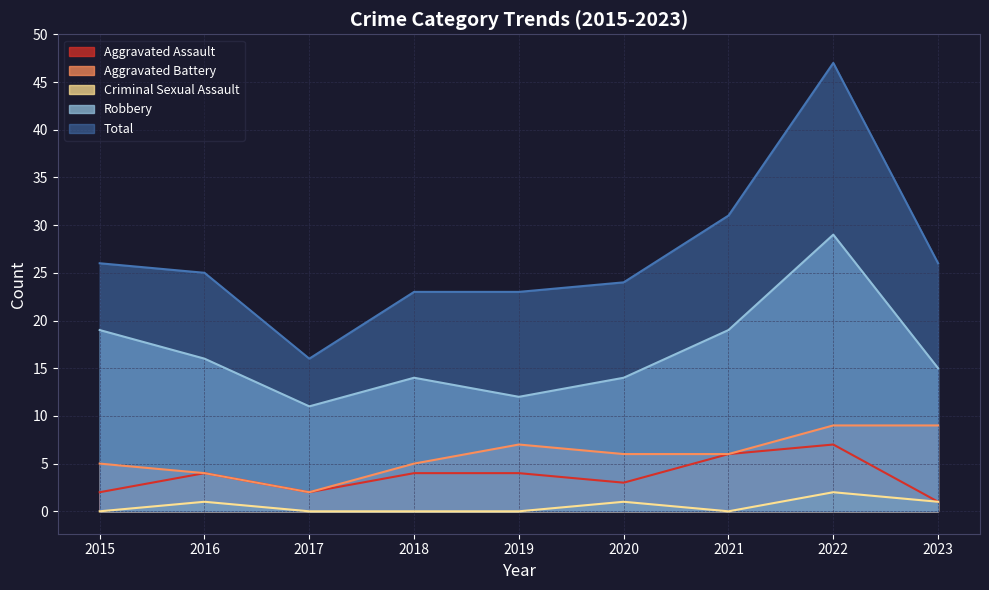

Is it true that Robbery equals 16 at 2016?

True